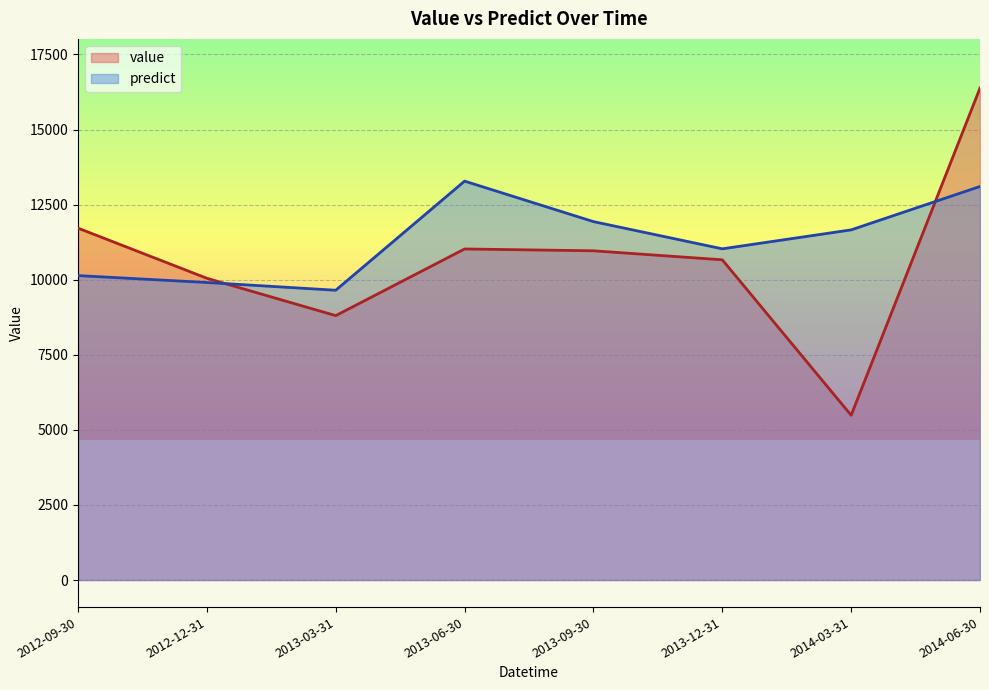

What is the maximum value for value?

16380.9